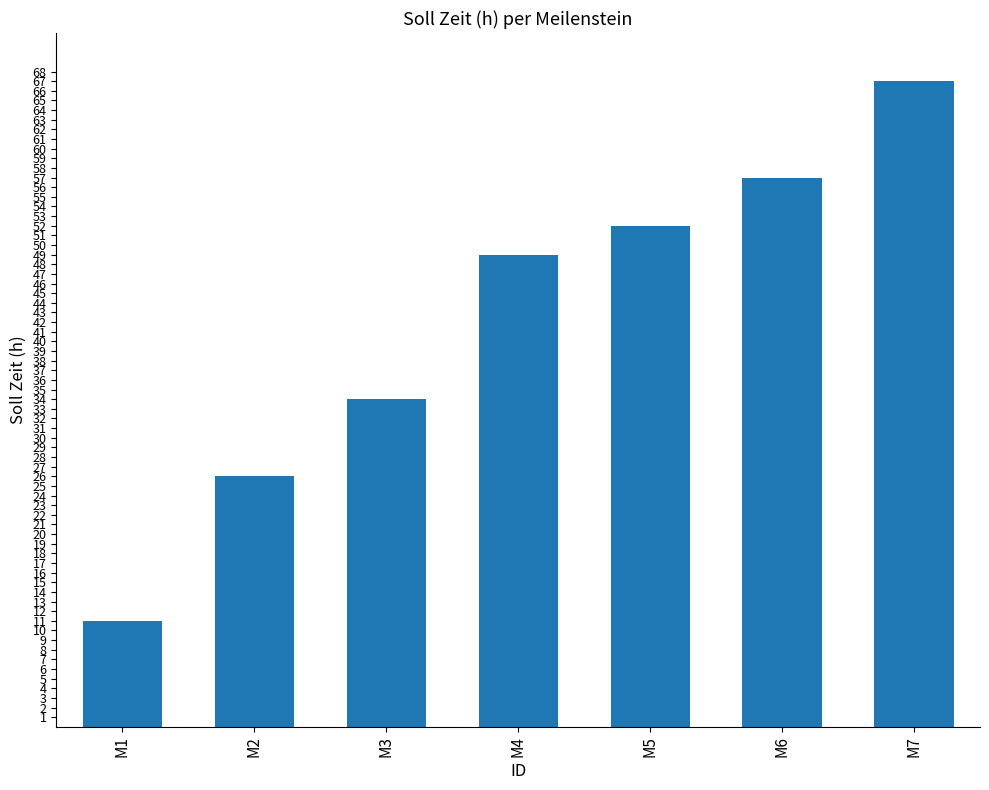

What is the maximum value shown in the chart?

67